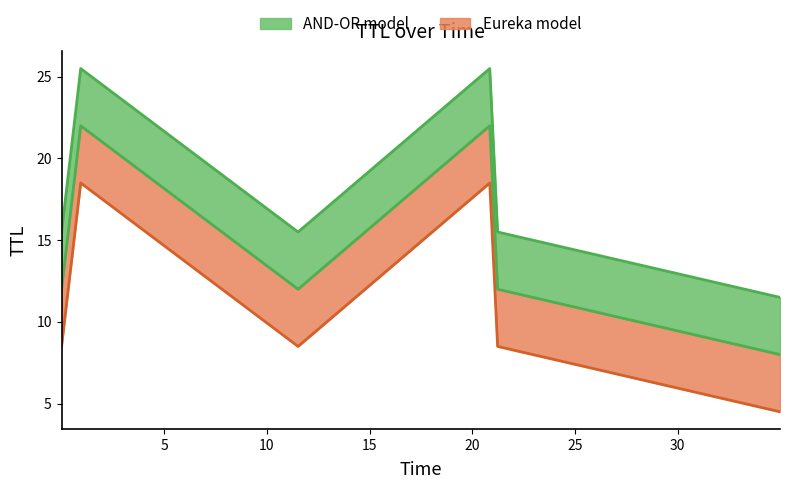

True or false: the data shows 11.5 at 34.98407737285015.

True